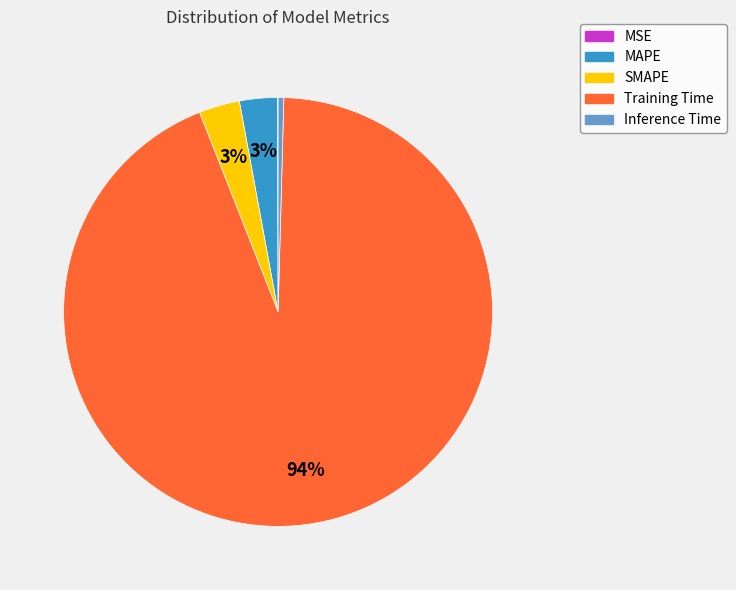

To the nearest percent, what is the average slice percentage?

20%